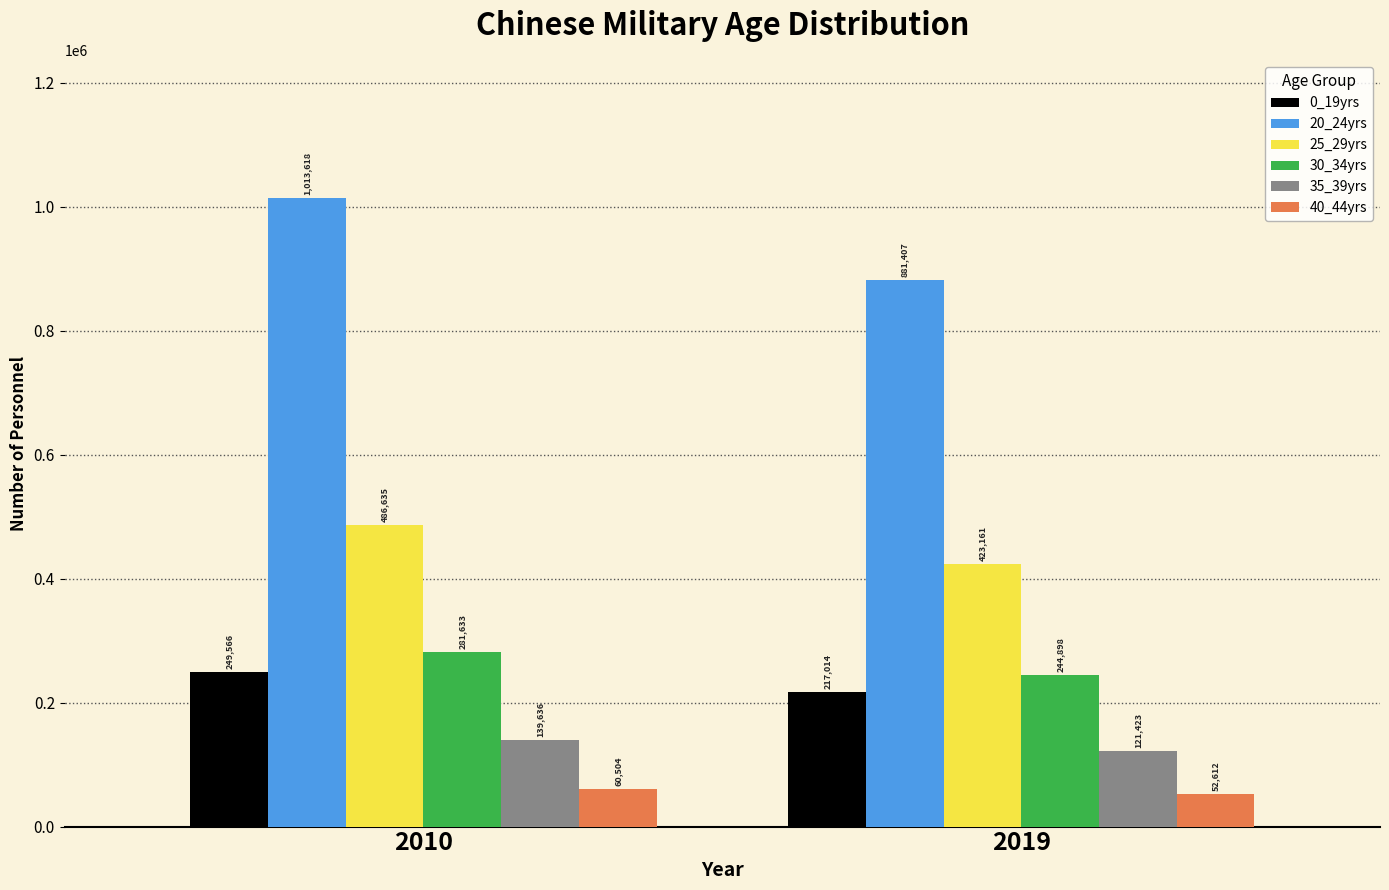

How many series are shown in this chart?

6